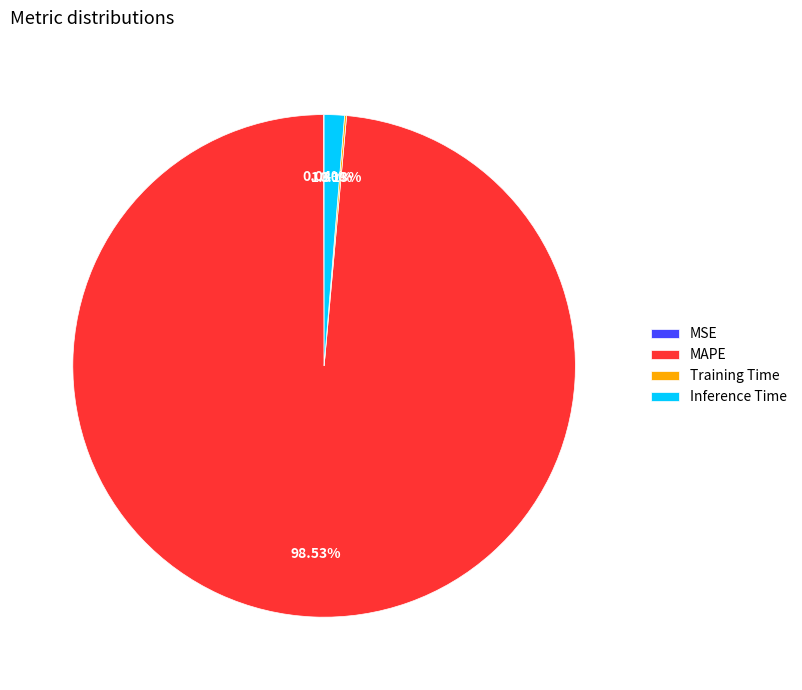

Combined, do MAPE and Inference Time account for over 50%?

Yes